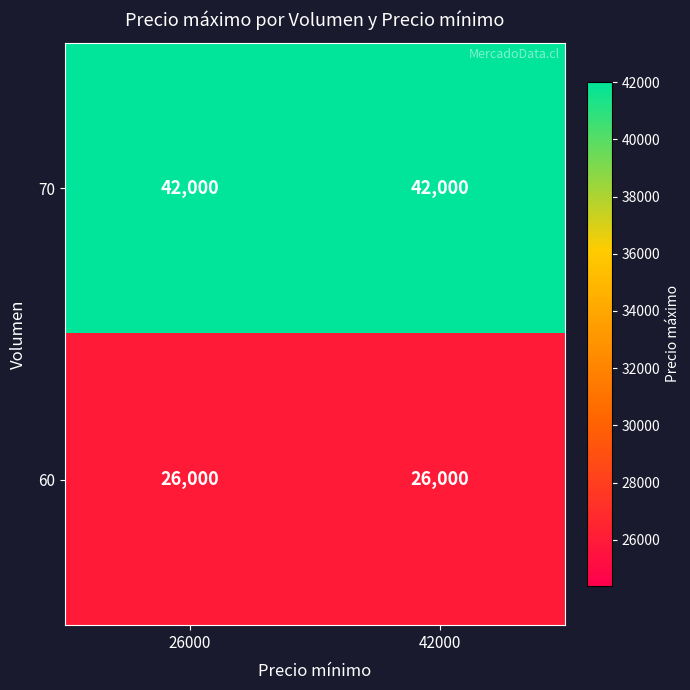

Reading left to right, extract all data points from this chart.

70: 26000=42000	42000=42000
60: 26000=26000	42000=26000